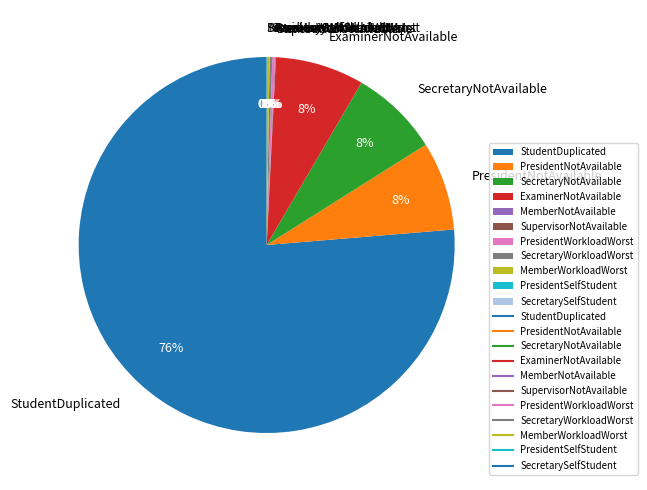

Is it true that SecretaryNotAvailable is 8% of the pie?

True